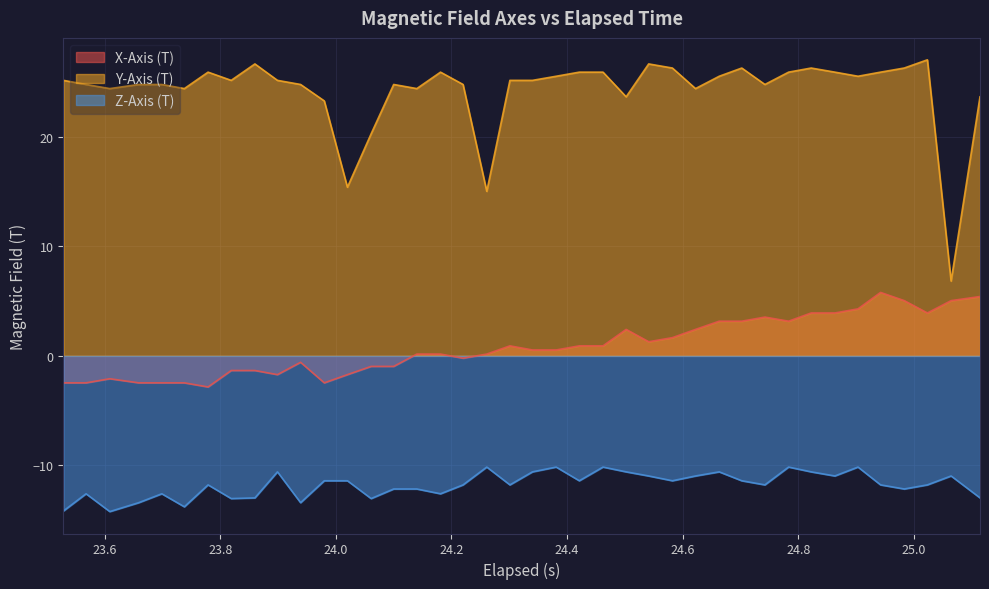

How many lines are shown in the chart?

3